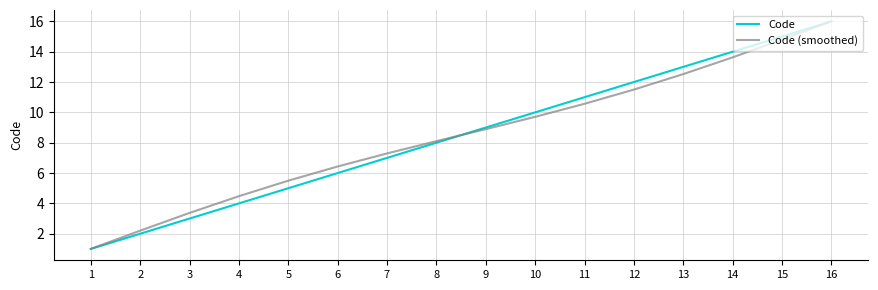

Does the chart have visible grid lines?

Yes